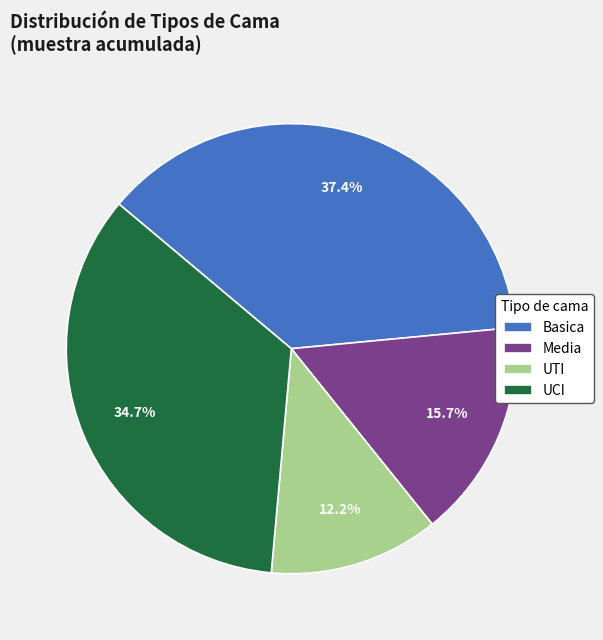

The Media slice represents 28% of the pie. True or false?

False